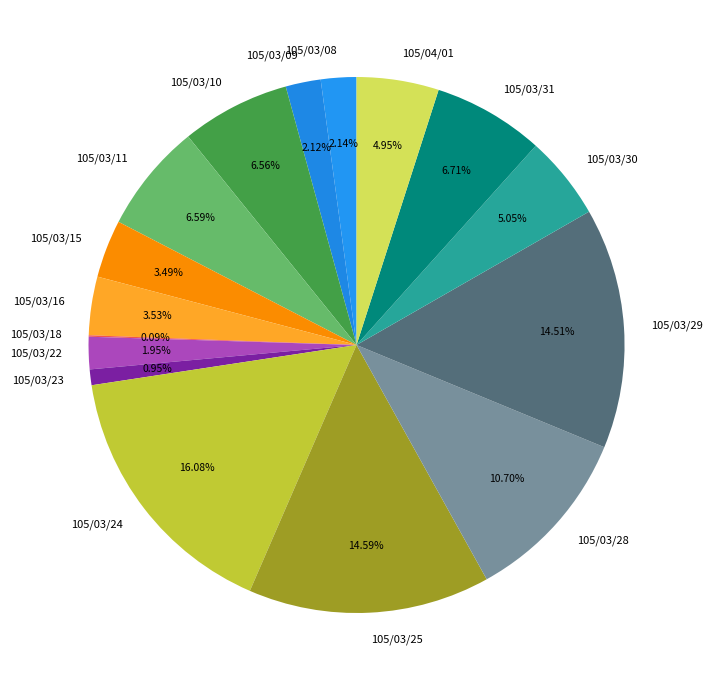

To the nearest percent, what is the combined percentage of 105/03/11 and 105/03/29?

21%